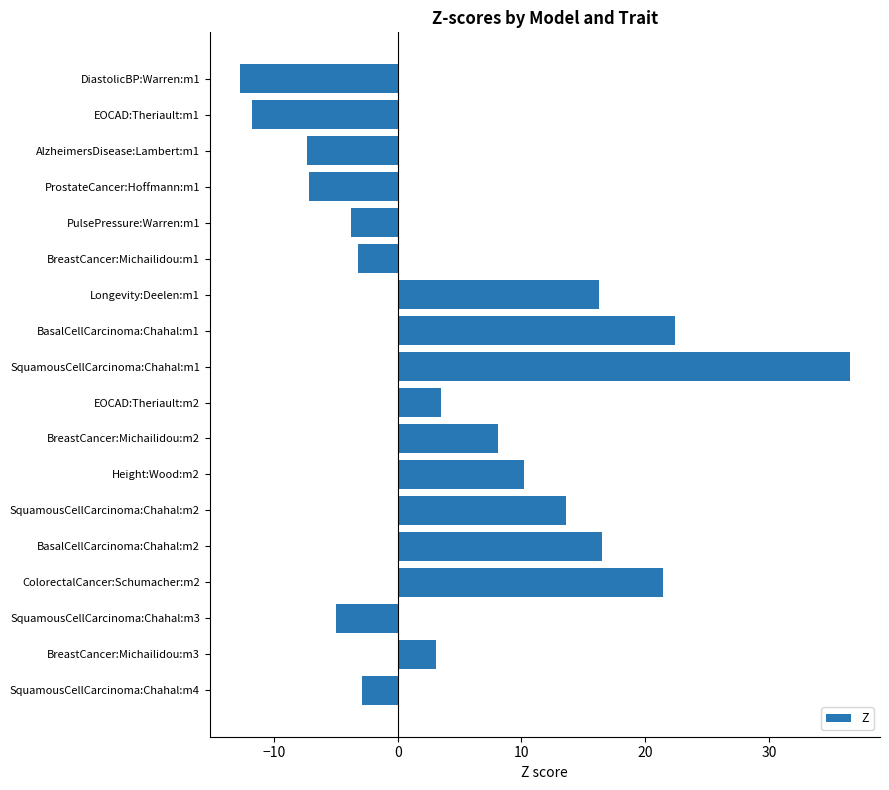

Is it true that the value at SquamousCellCarcinoma:Chahal:m3 is -8.8?

False